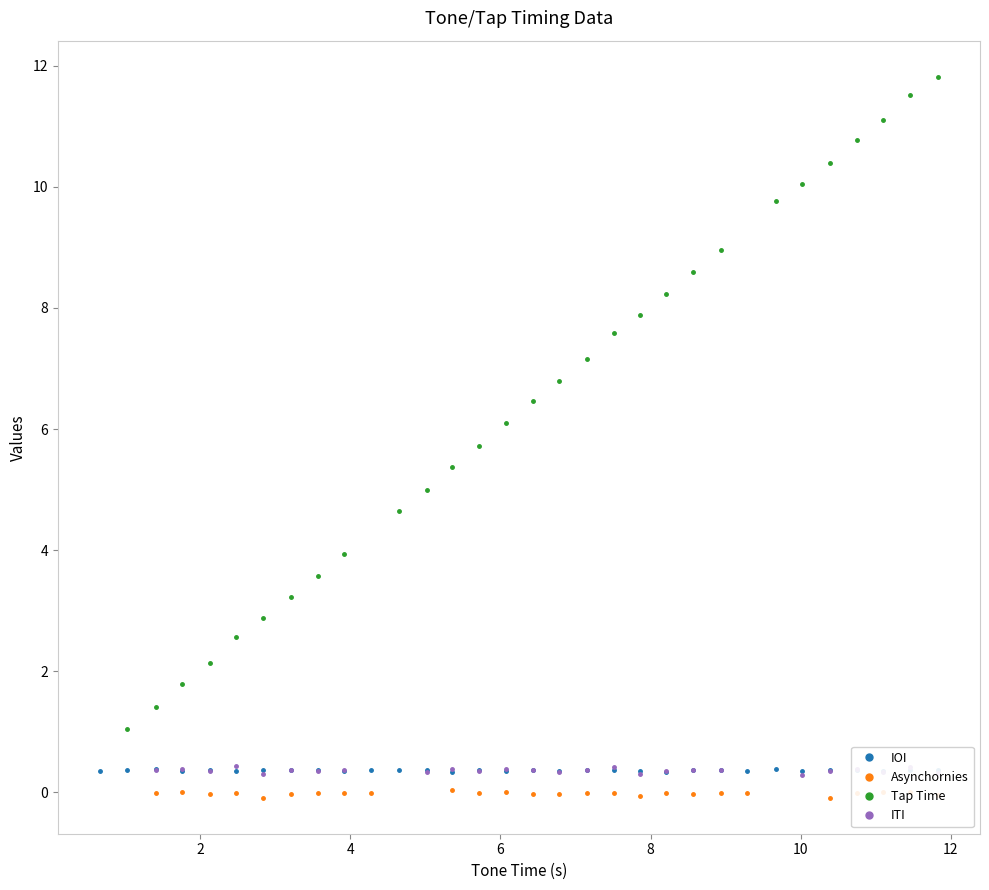

True or false: IOI has more than 0 interior local peaks.

True